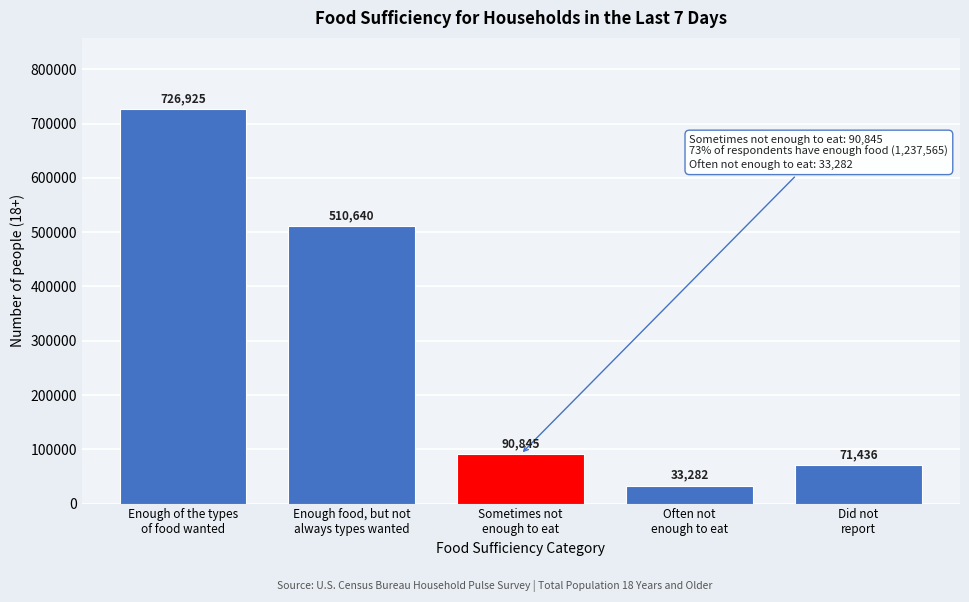

Reading right to left, what are all the values shown in this chart?

71436	33282	90845	510640	726925